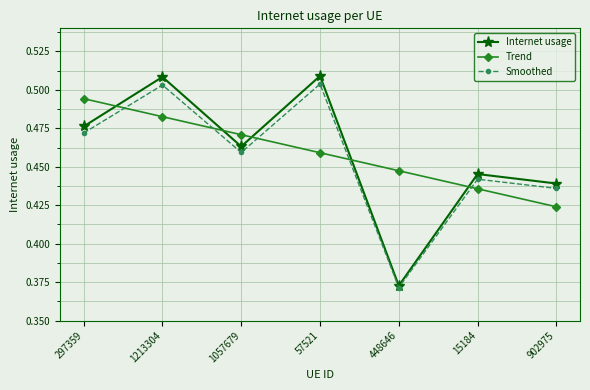

What are all the series names shown in the legend?

Internet usage, Trend, Smoothed